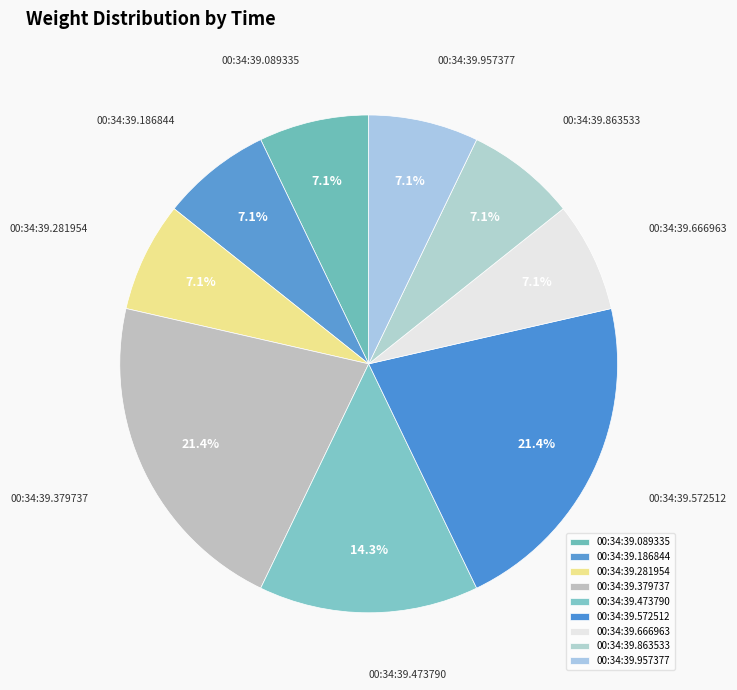

To the nearest percent, what is the average slice percentage?

11%